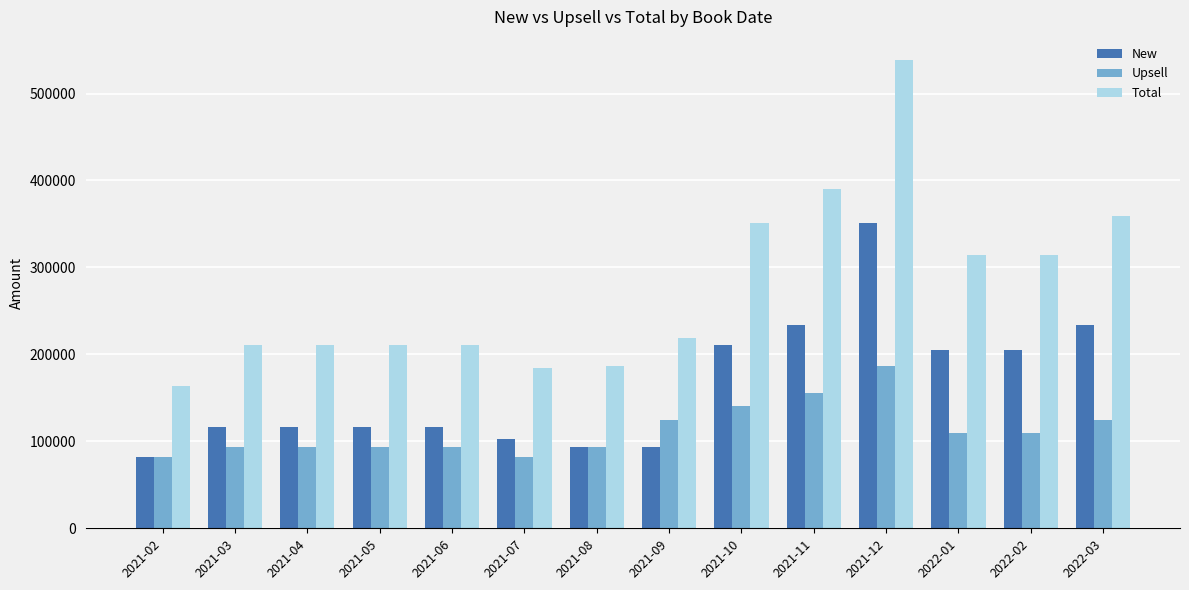

What is the label of the 6th bar from the right?

2021-10